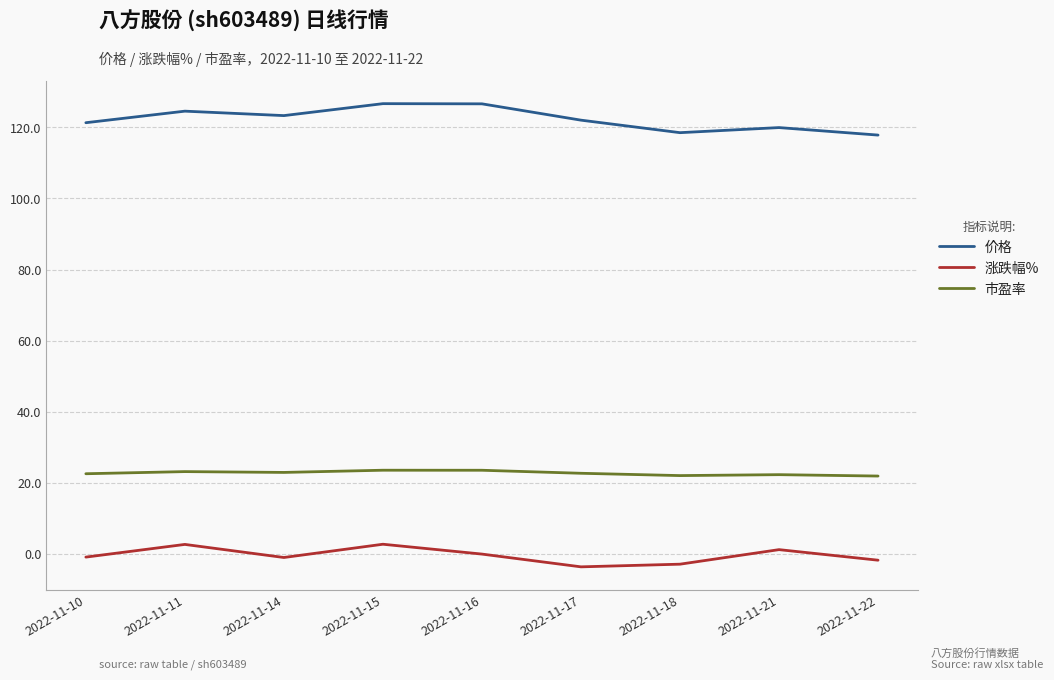

Where is the first local minimum for 涨跌幅%?

2022-11-14